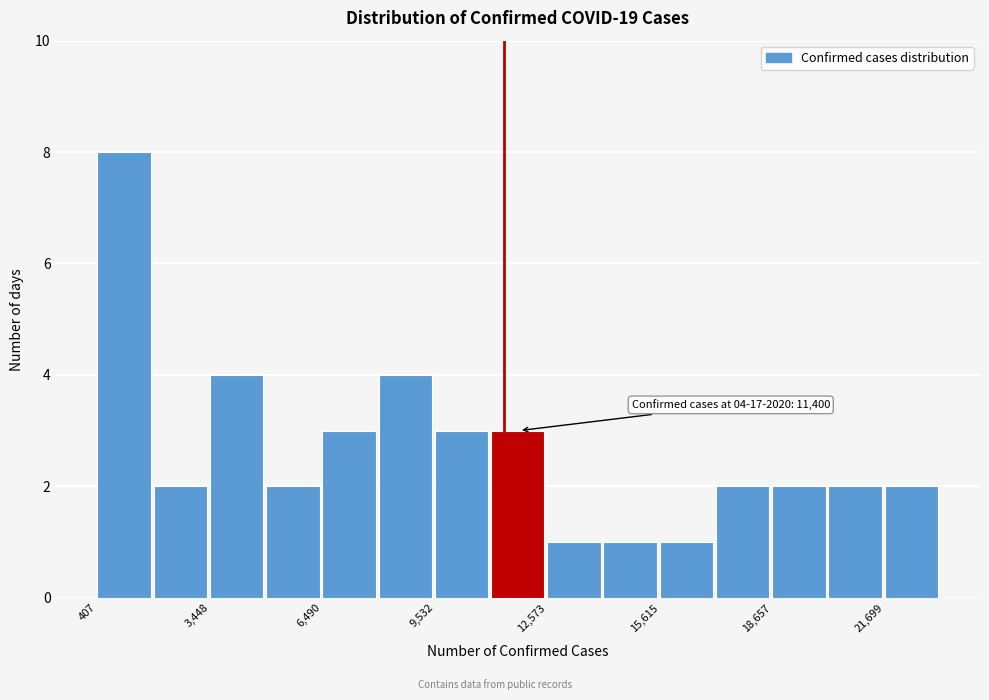

Read against the x-axis, roughly where is the centre of the tallest bar?

1000